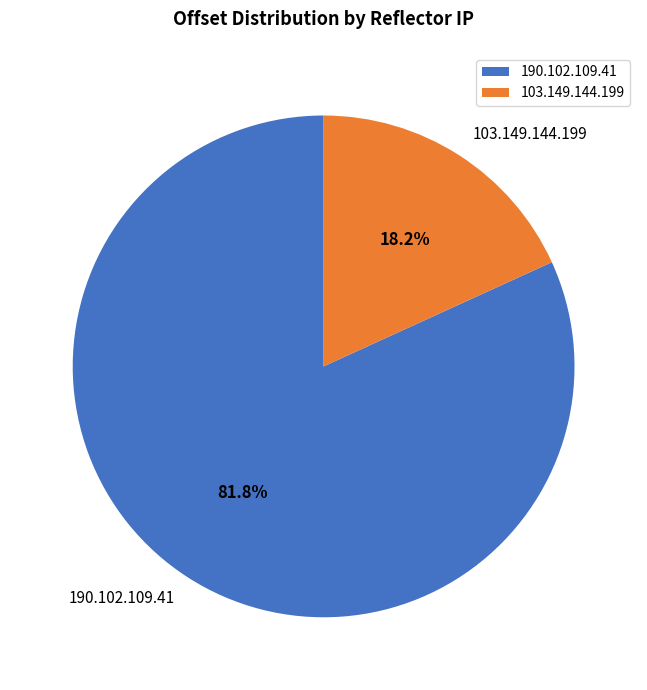

What is the total percentage of 190.102.109.41 and 103.149.144.199?

100.0%